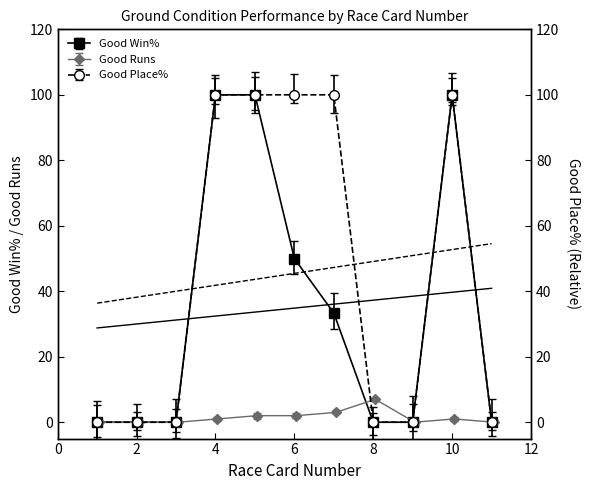

True or false: Good Place% and Good Win% intersect in this chart.

False